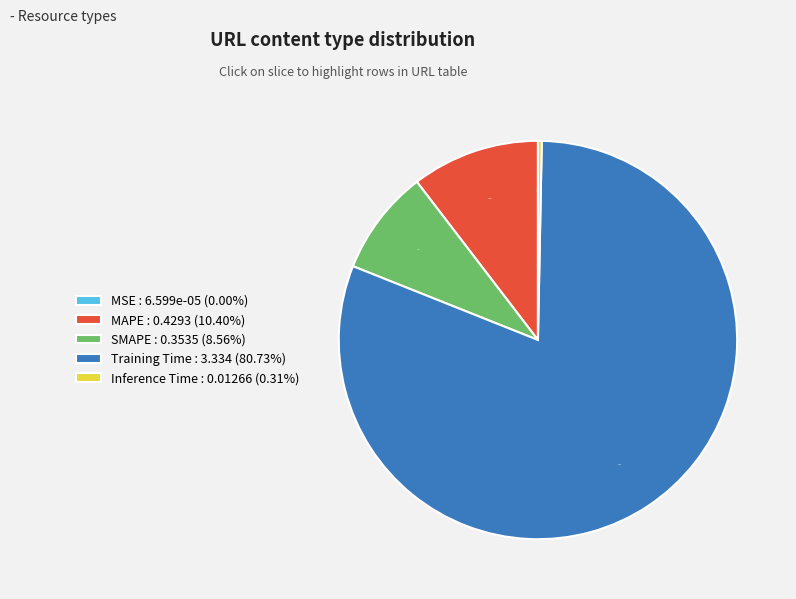

The MAPE slice represents 1% of the pie. True or false?

False